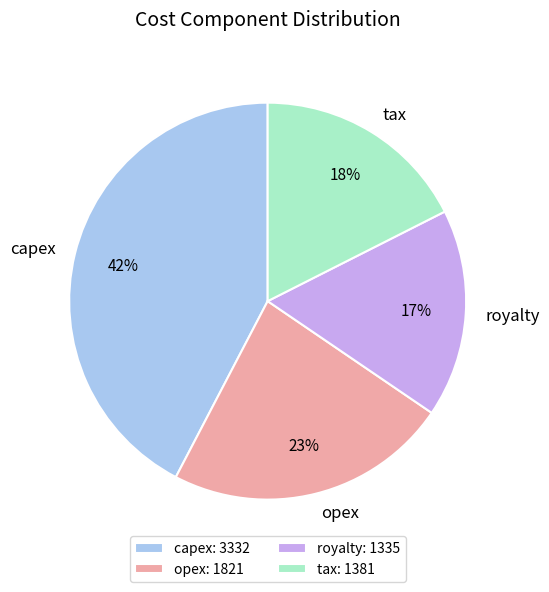

What percentage is the opex slice, to the nearest percent?

23%